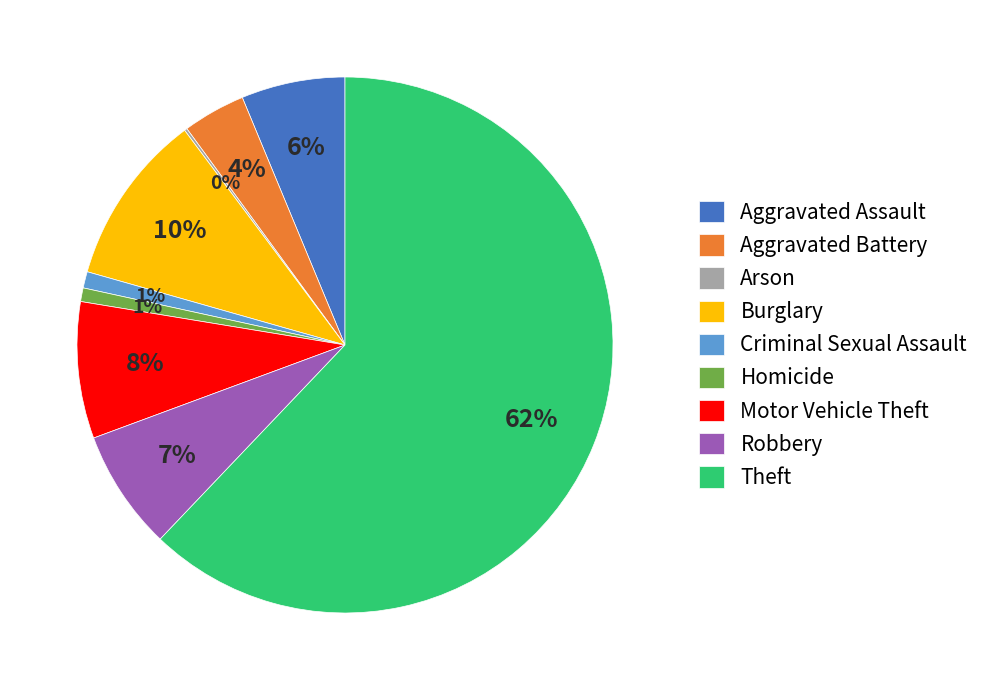

What is the ratio of the value at Aggravated Battery to the value at Motor Vehicle Theft?

0.5